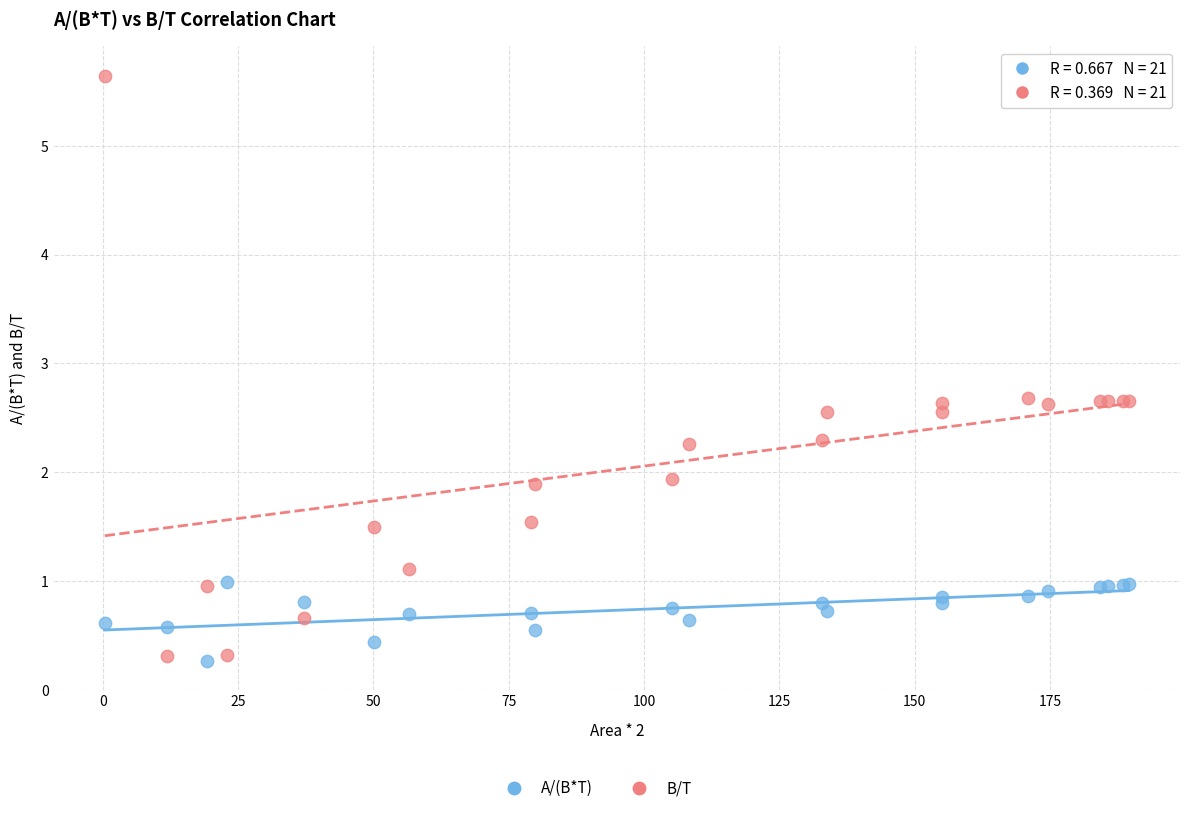

Which series reaches the maximum Y coordinate?

B/T